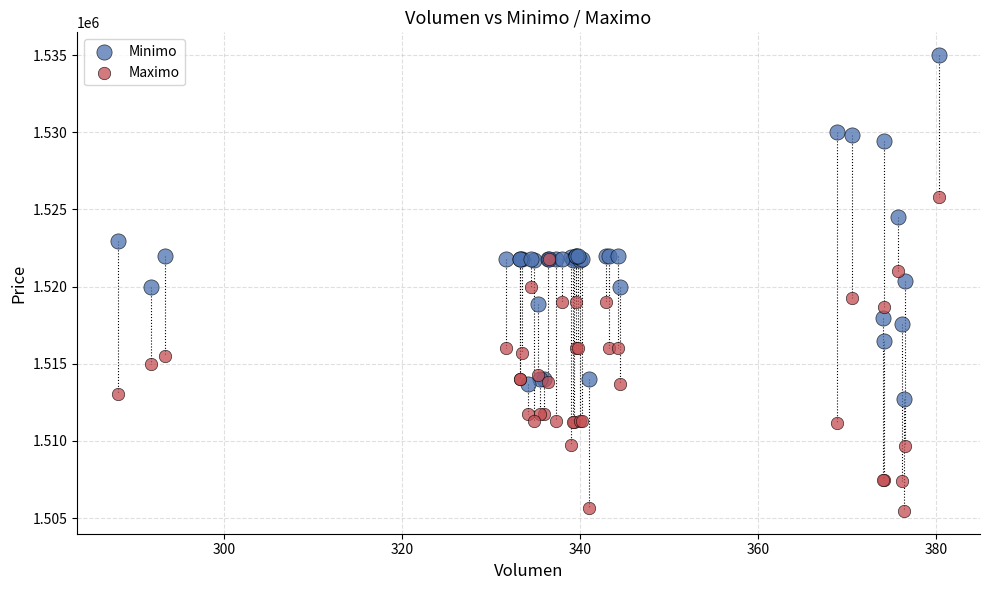

What is the X range (max minus min) for the scatter plot?

92.2